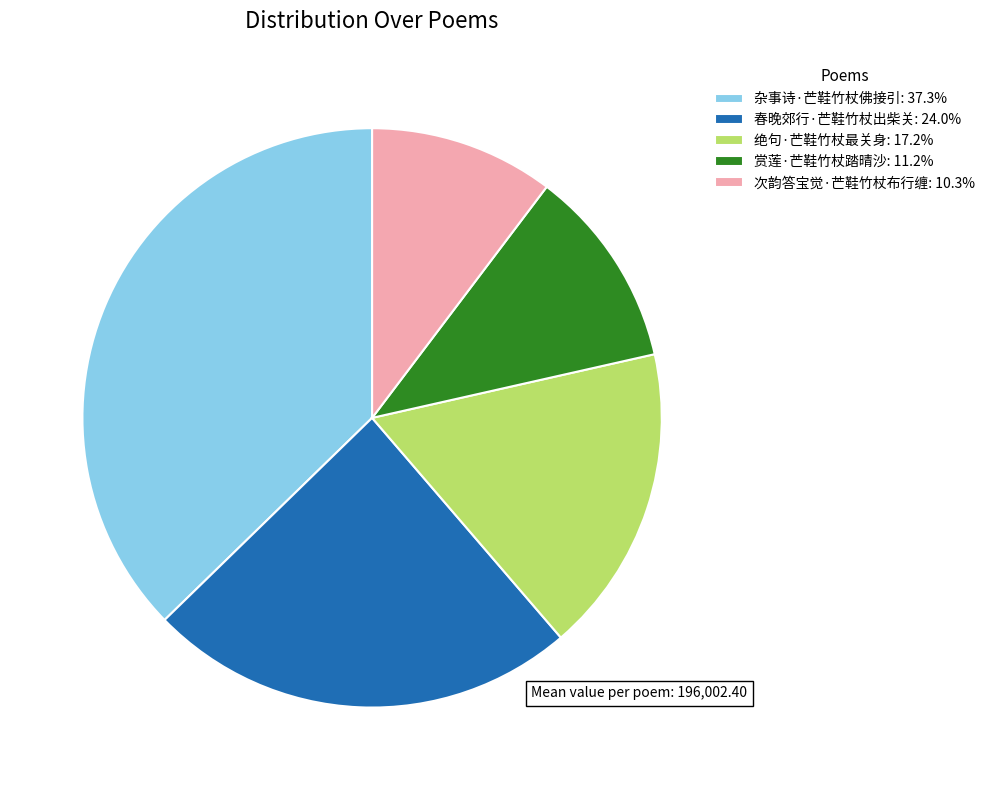

Which slice is the largest?

杂事诗·芒鞋竹杖佛接引